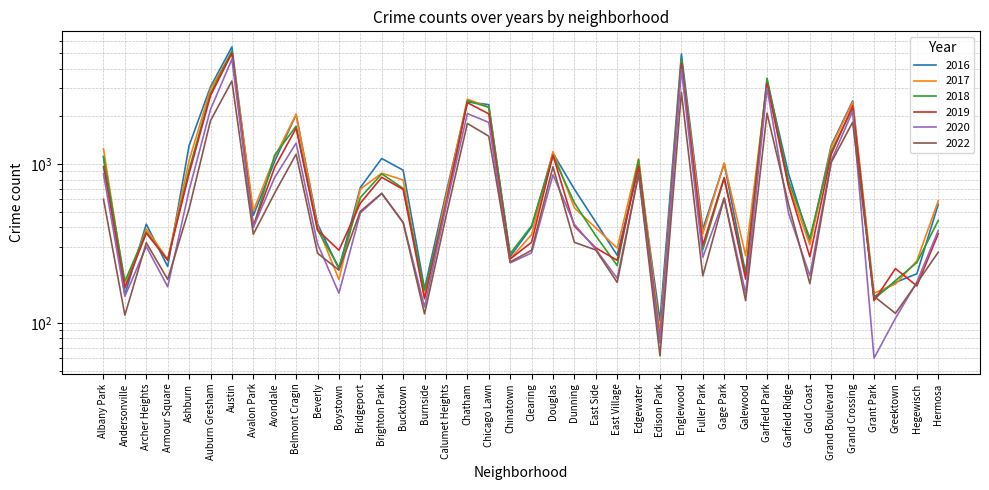

Is it true that 2020 equals 164 at Archer Heights?

False